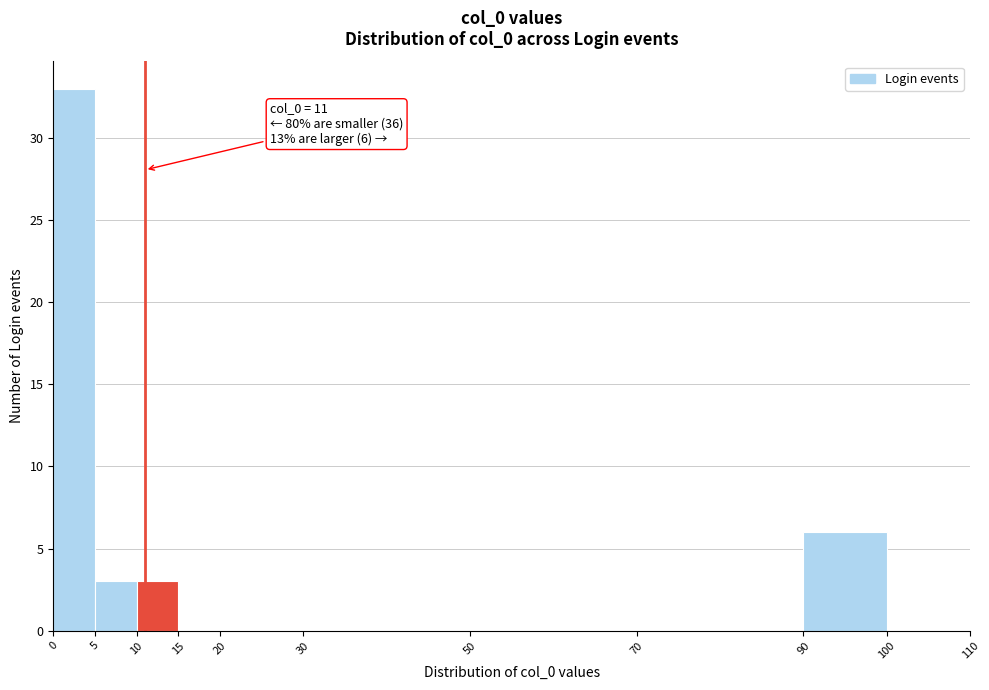

Which range on the x-axis has the tallest bar?

0 to 5